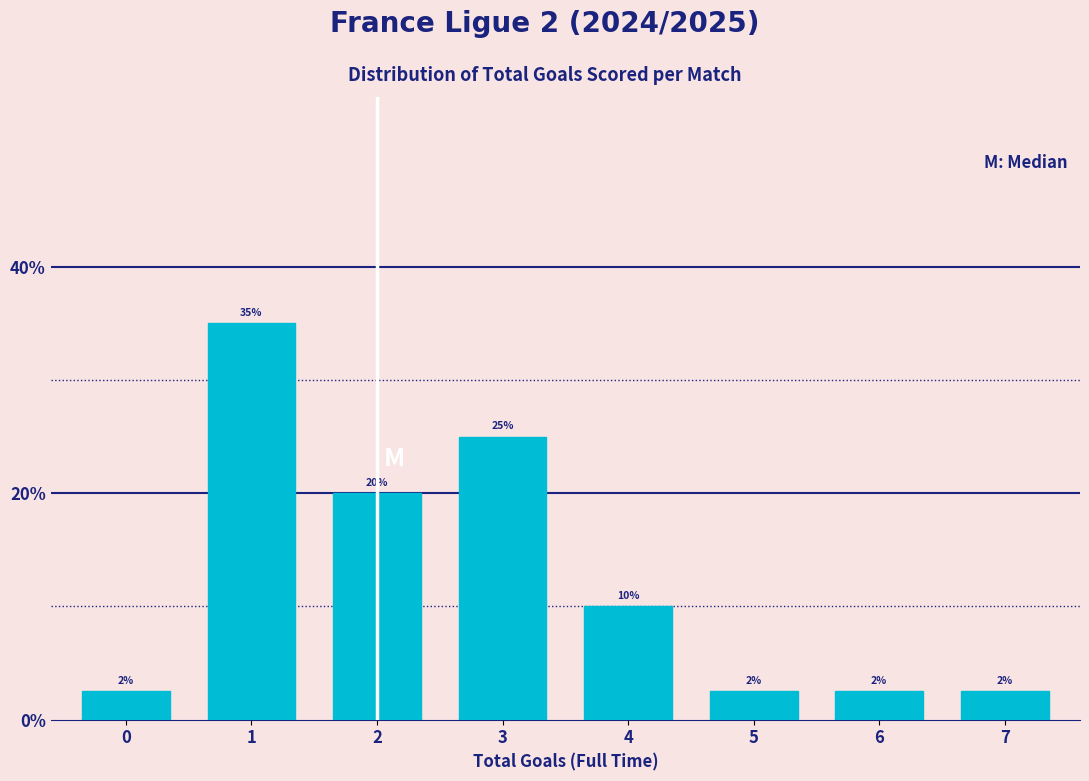

The value at 2 is 10.6. True or false?

False